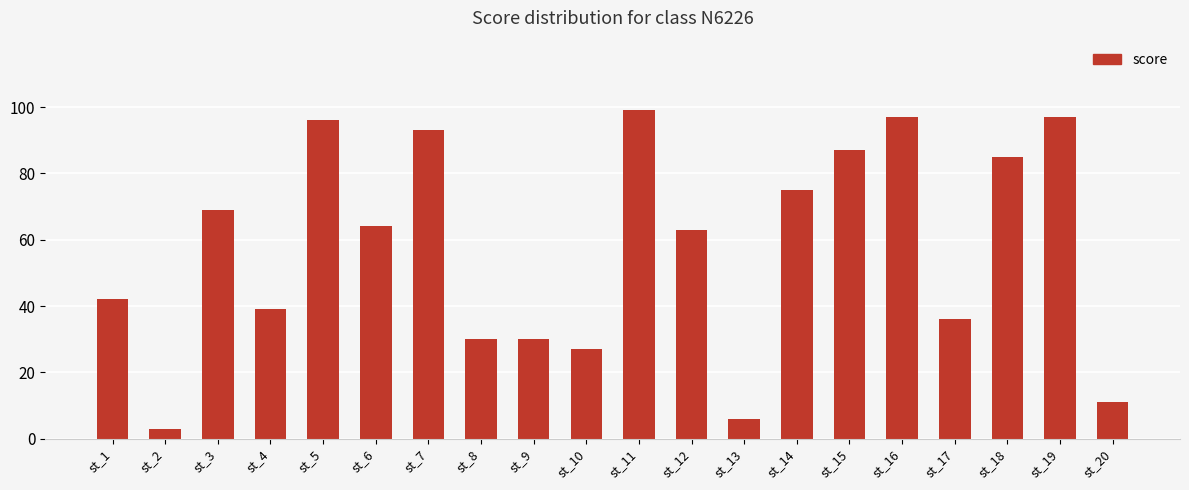

What is the smallest value displayed?

3